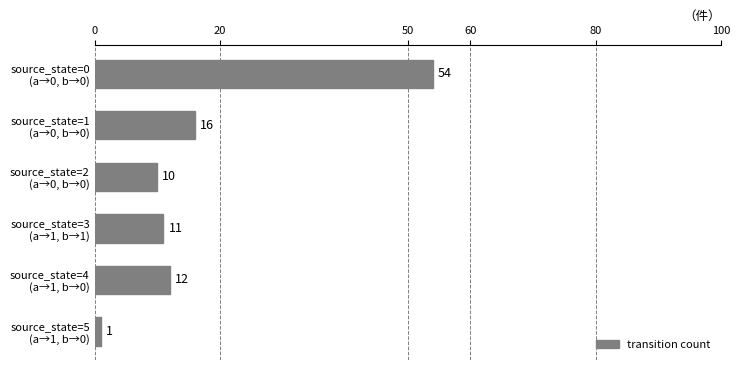

List the labels in order of value, largest first.

source_state=0
(a→0, b→0), source_state=1
(a→0, b→0), source_state=4
(a→1, b→0), source_state=3
(a→1, b→1), source_state=2
(a→0, b→0), source_state=5
(a→1, b→0)